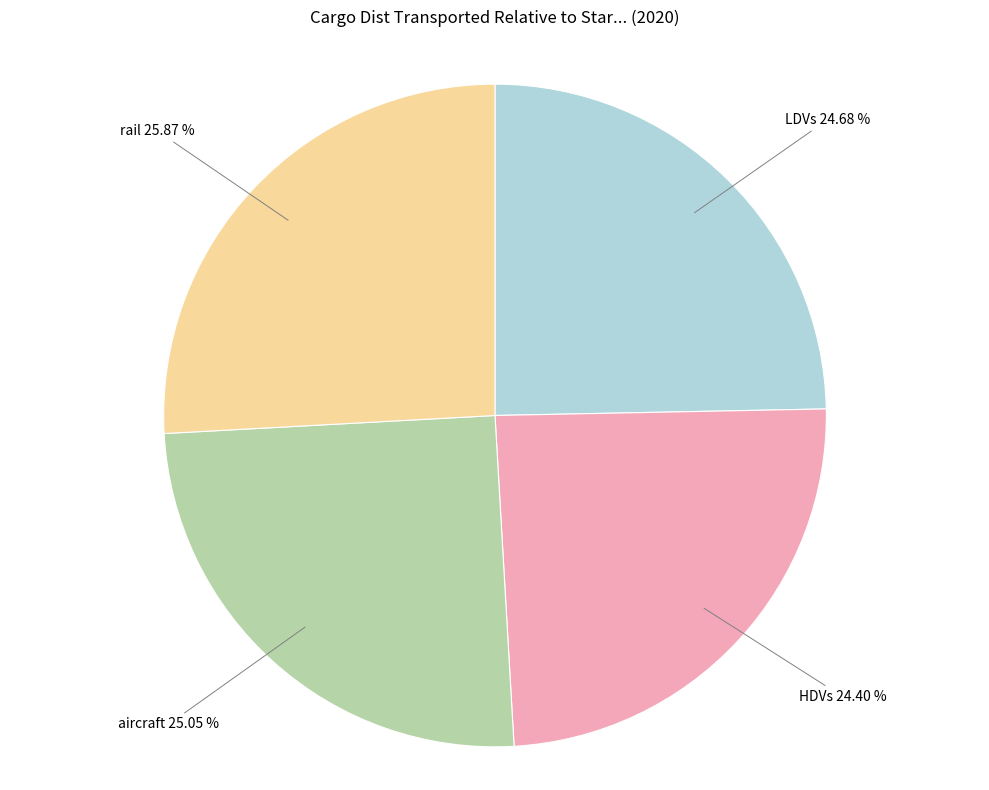

Which category has the biggest portion of the pie?

rail